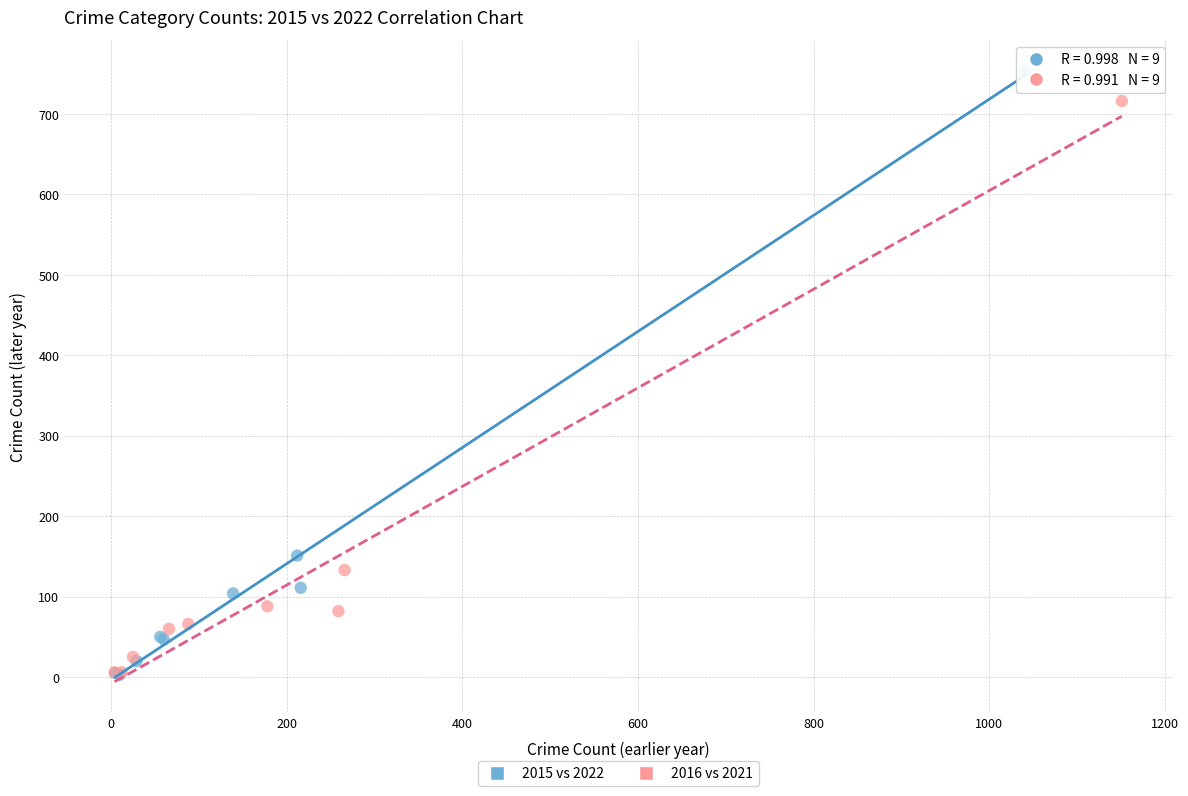

Which series contains the highest Y value?

2015 vs 2022